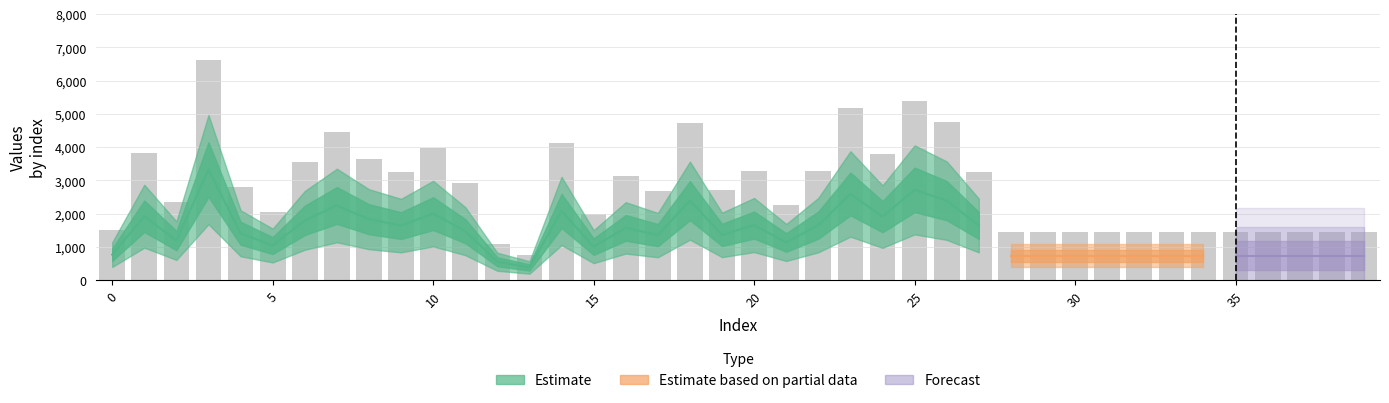

Does the chart contain any negative values?

No